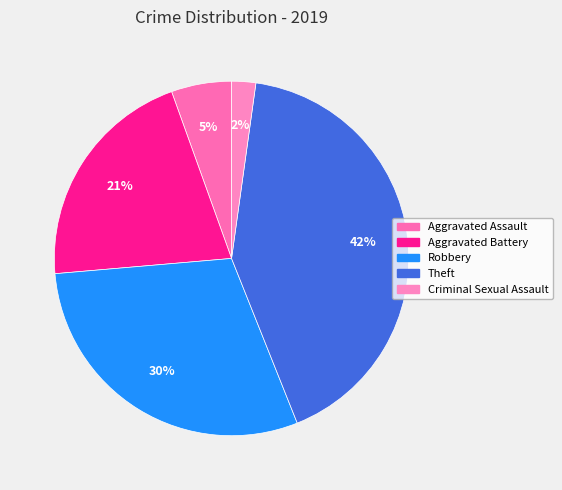

Which slice is the largest?

Theft